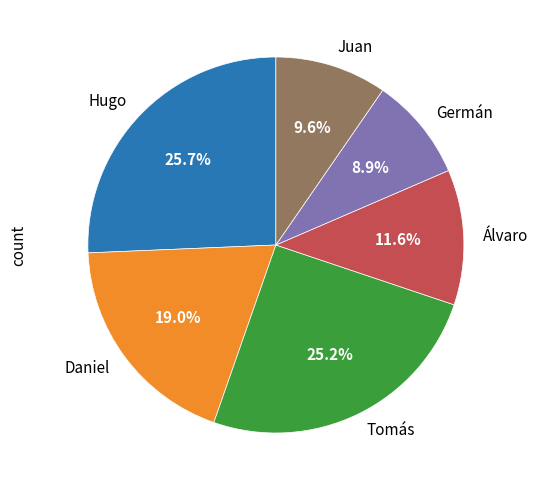

Is Tomás the majority of the pie?

No